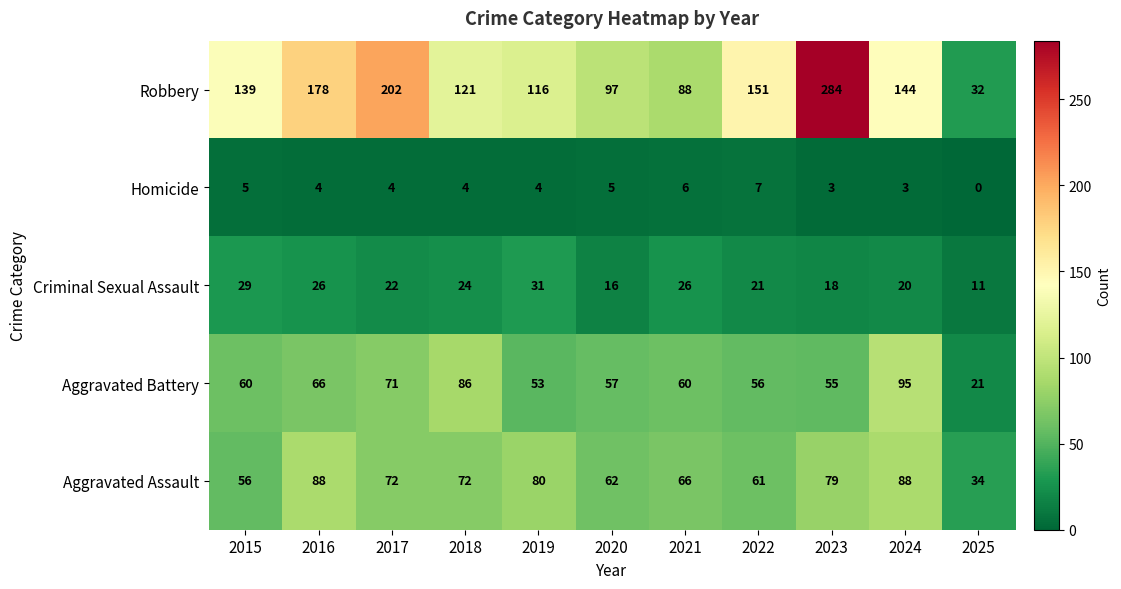

What is the greatest value displayed?

284